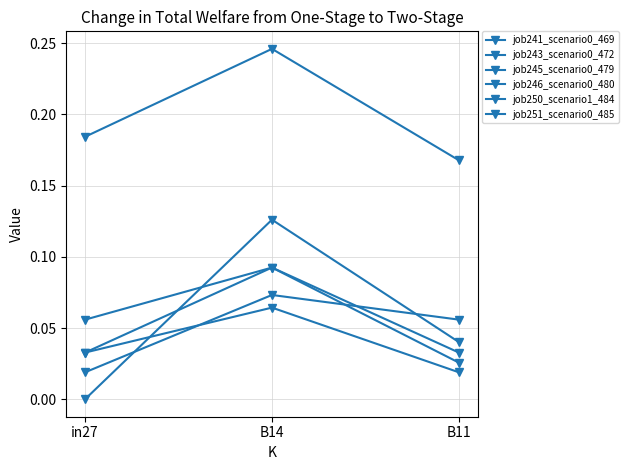

Reading right to left, list all the values displayed in this chart.

job241_scenario0_469: B11=0.0	B14=0.1	in27=0.0
job243_scenario0_472: B11=0.1	B14=0.1	in27=0.0
job245_scenario0_479: B11=0.0	B14=0.1	in27=0.0
job246_scenario0_480: B11=0.0	B14=0.1	in27=0.1
job250_scenario1_484: B11=0.2	B14=0.2	in27=0.2
job251_scenario0_485: B11=0.0	B14=0.1	in27=0.0